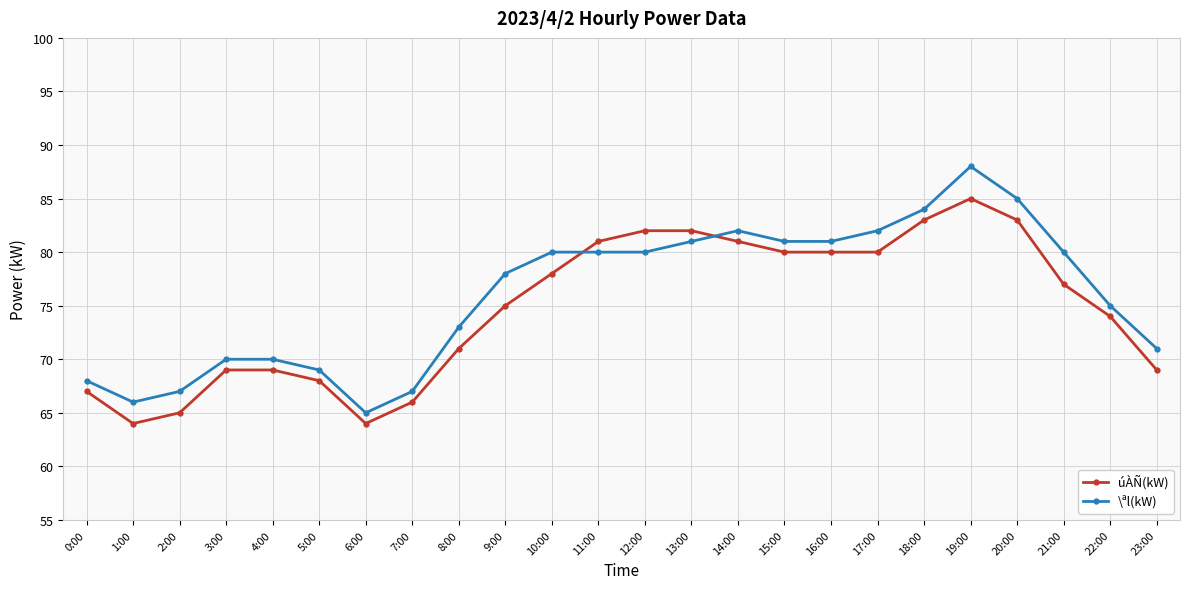

What is the sum of all \ªl(kW) values?

1823